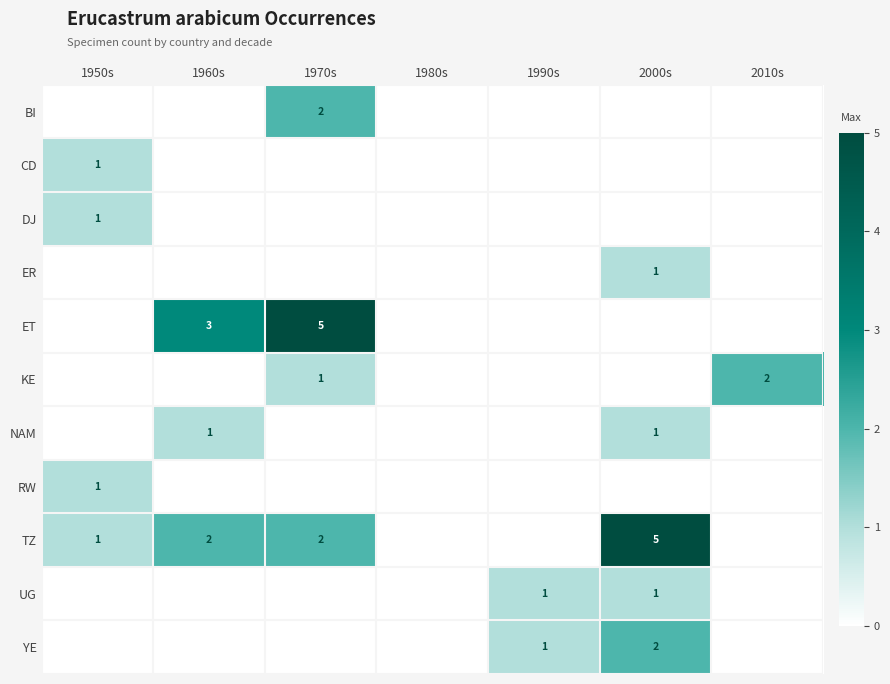

True or false: TZ has a value of 1 at 1950s.

True